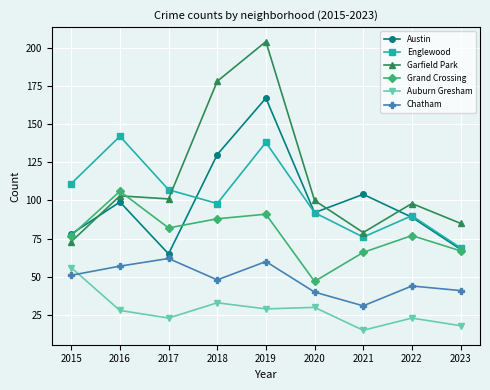

True or false: Auburn Gresham has a value of 9 at 2017.

False